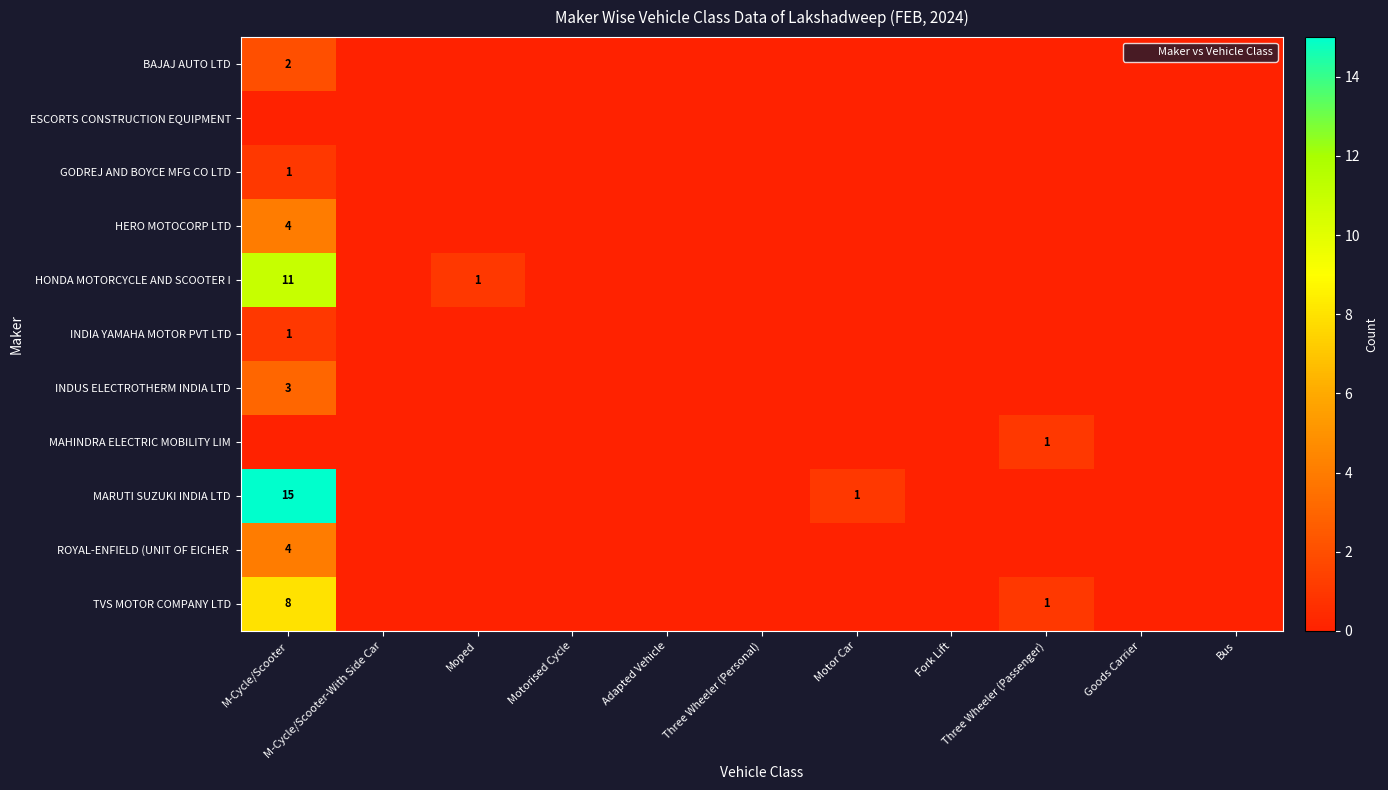

What is the sum of all INDIA YAMAHA MOTOR PVT LTD values?

1